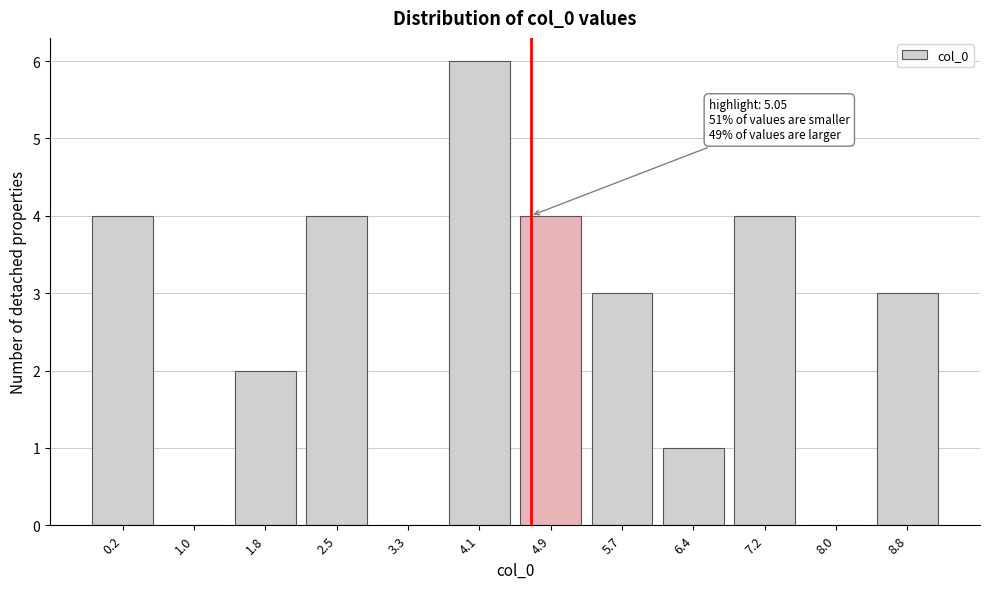

Reading left to right, list all the values displayed in this chart.

0.2=4	1.0=0	1.8=2	2.5=4	3.3=0	4.1=6	4.9=4	5.7=3	6.4=1	7.2=4	8.0=0	8.8=3